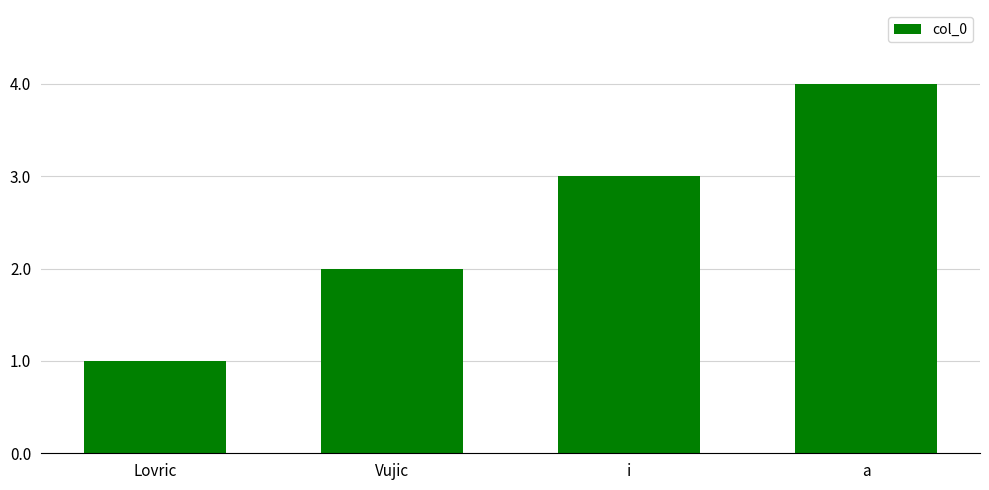

What is the minimum value shown in the chart?

1